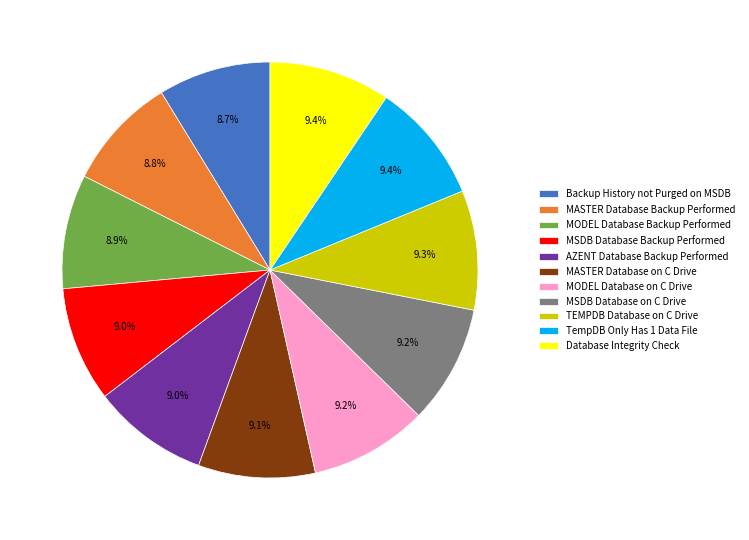

What percentage is the MASTER Database Backup Performed slice, to the nearest percent?

9%